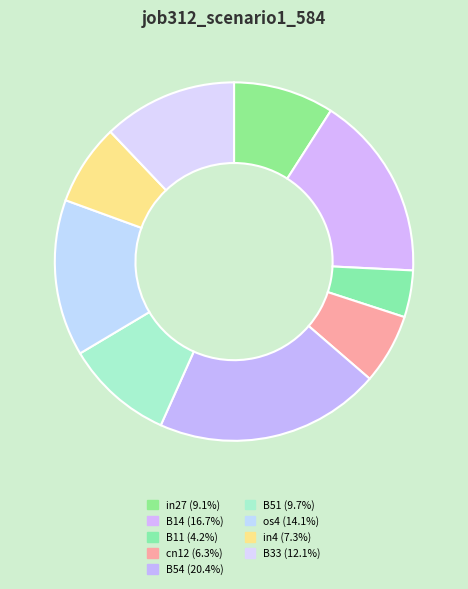

Is B51 the majority of the pie?

No